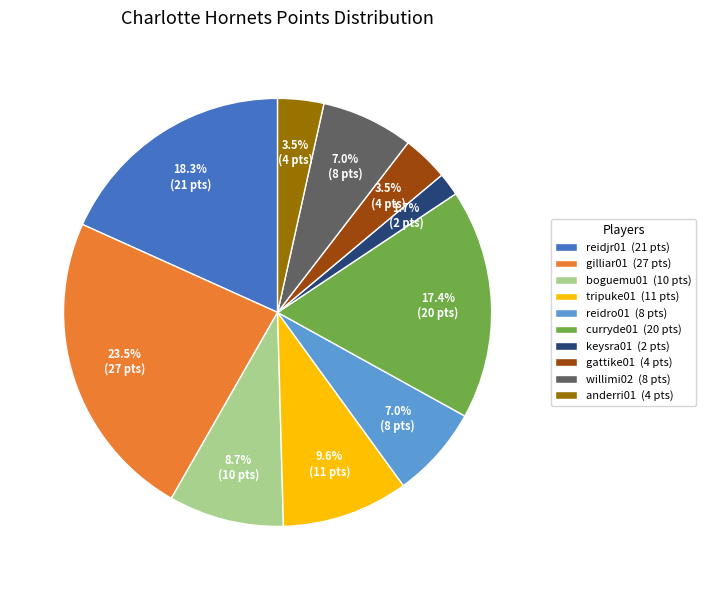

How many slices are in this pie chart?

10